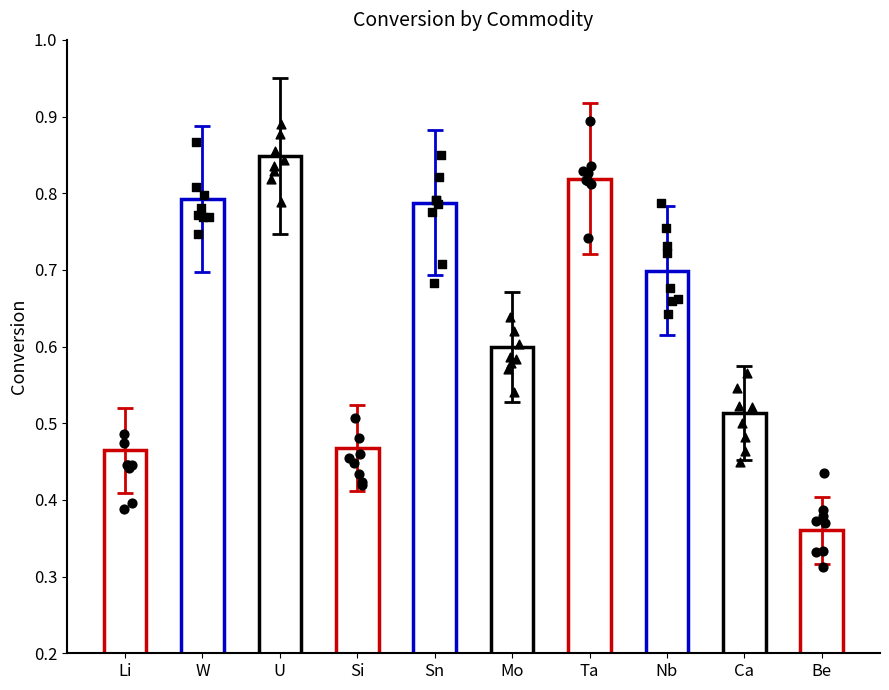

Between Ta and W, which is larger?

Ta